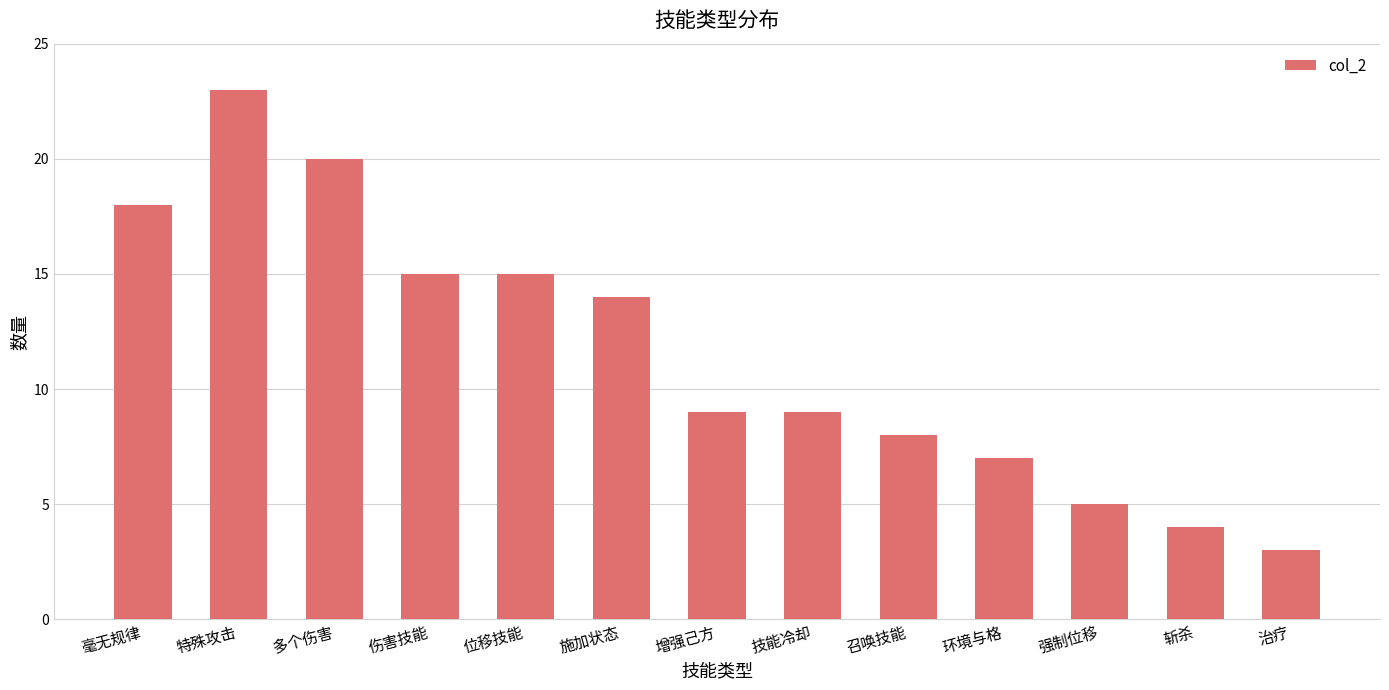

What is the sum of all values?

150